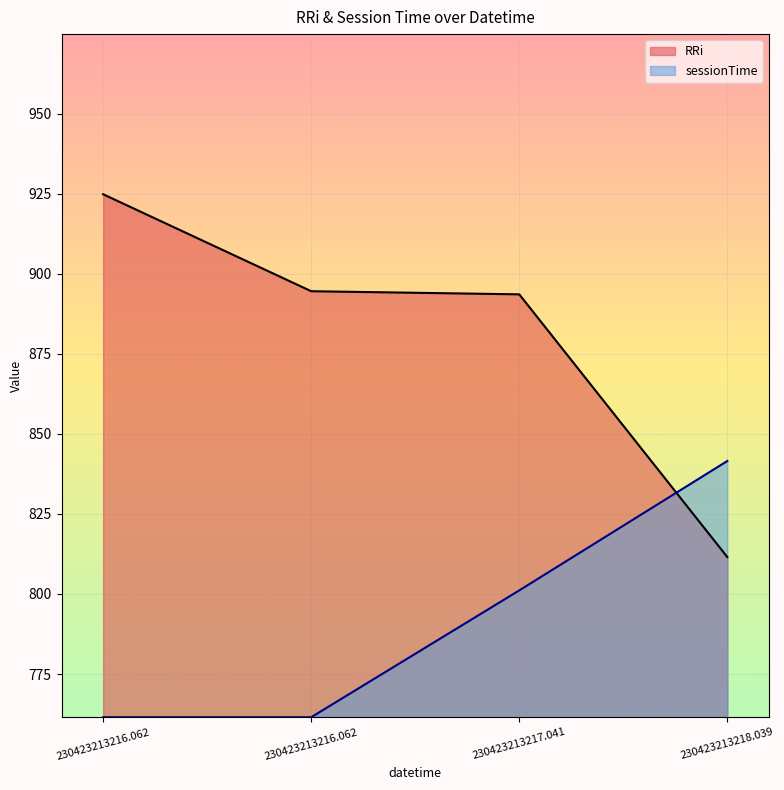

What is the label of the 4th point from the right?

230423213216.062